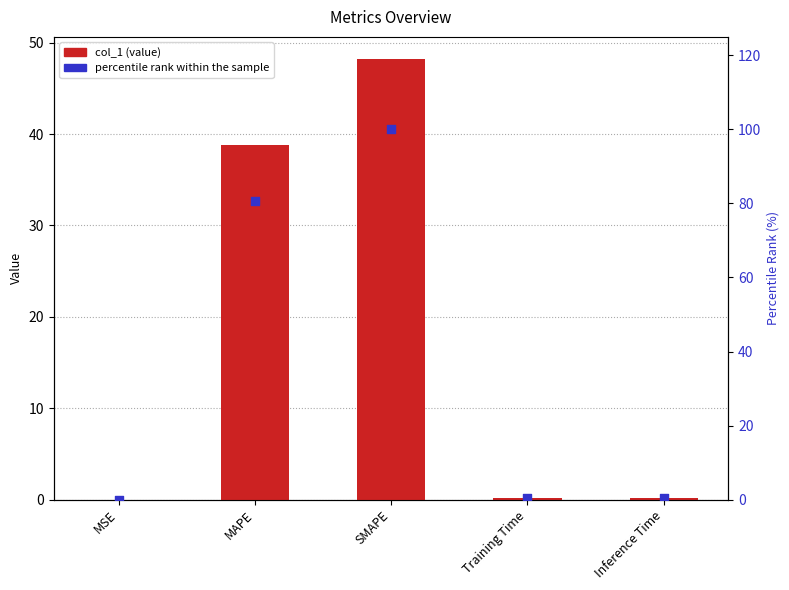

At which category is the sum across all series the highest?

SMAPE